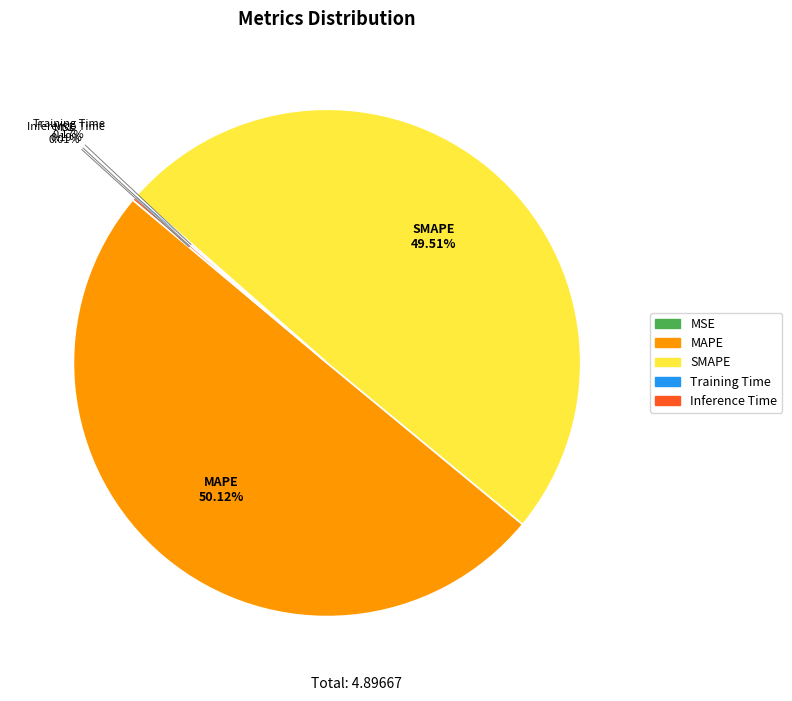

What is the largest slice in the pie chart?

MAPE